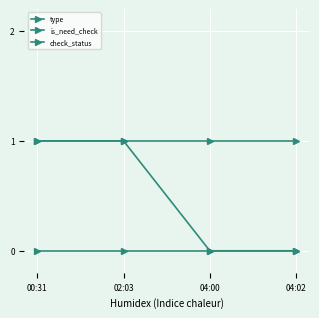

Is this an area chart (filled region under the line)?

No